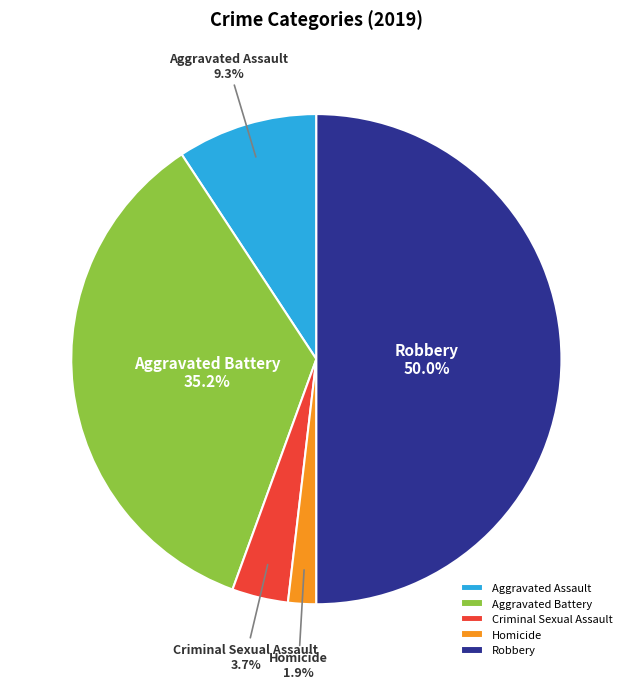

Which category has the biggest portion of the pie?

Robbery